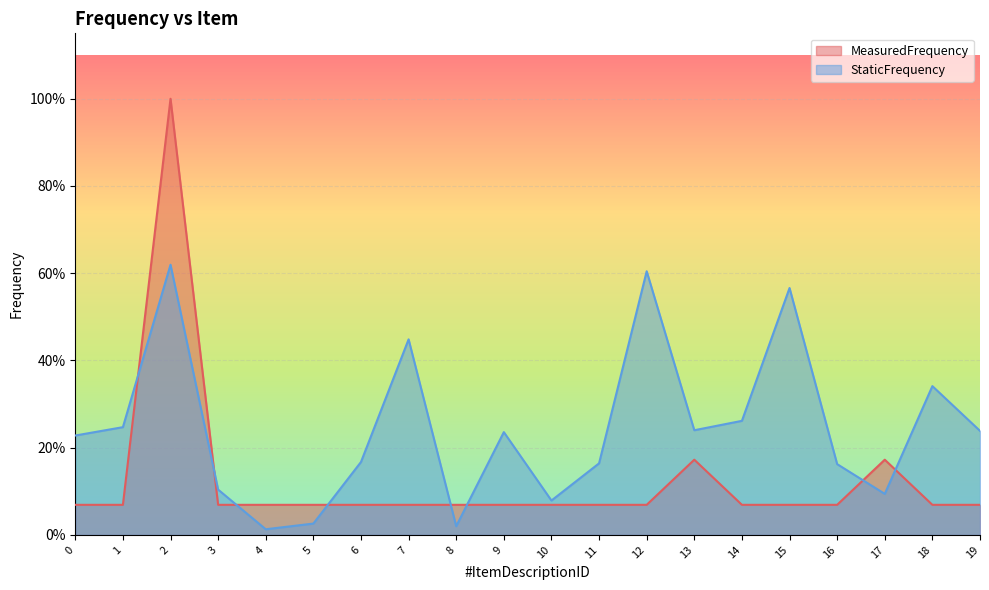

What is the total value across all series at 14?

0.3